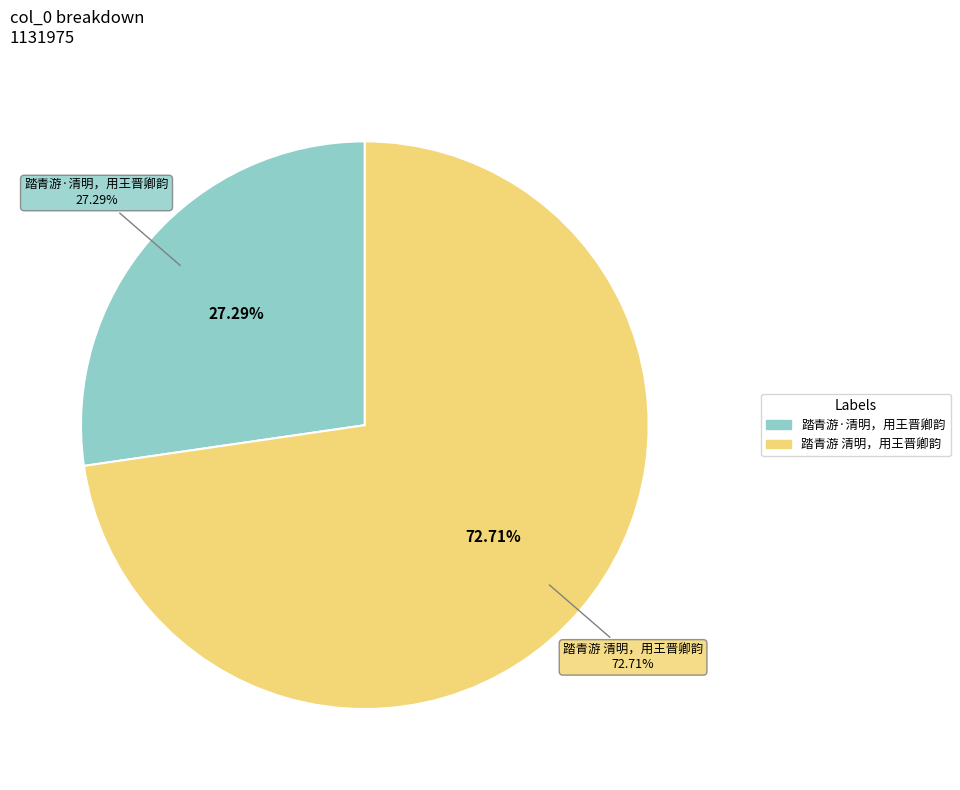

What is the majority slice?

踏青游 清明，用王晋卿韵